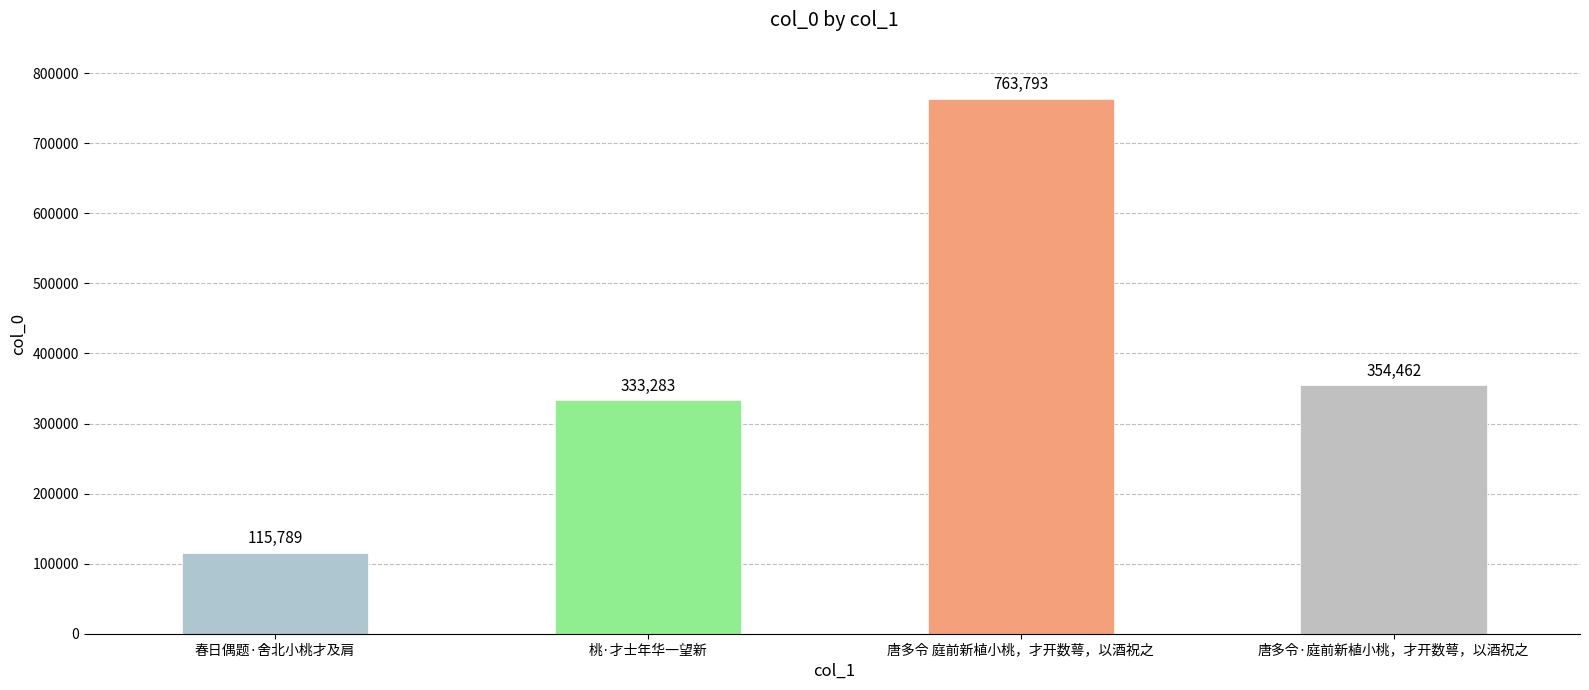

Are the bars grouped side by side (vs. stacked)?

No